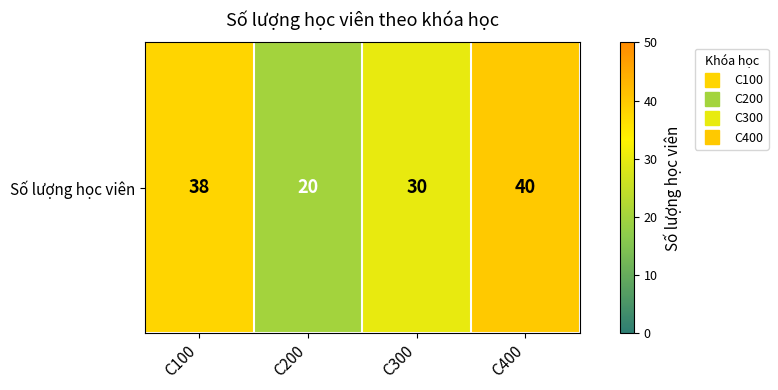

How many values are below 38?

2